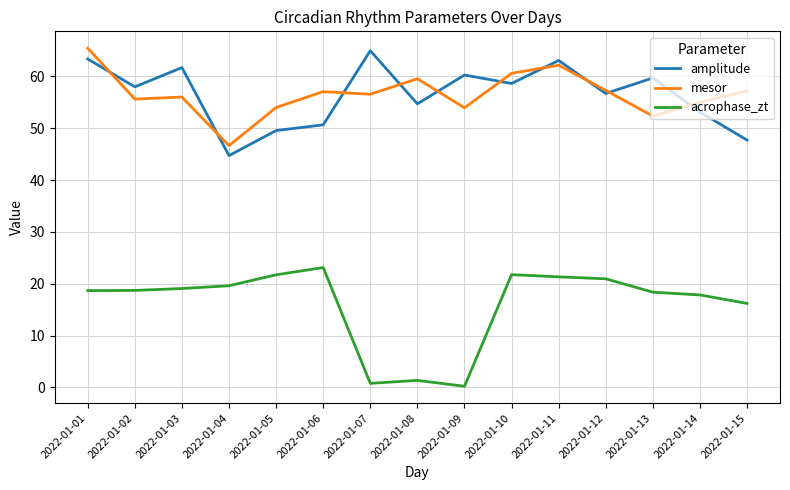

What are all the series names shown in the legend?

amplitude, mesor, acrophase_zt